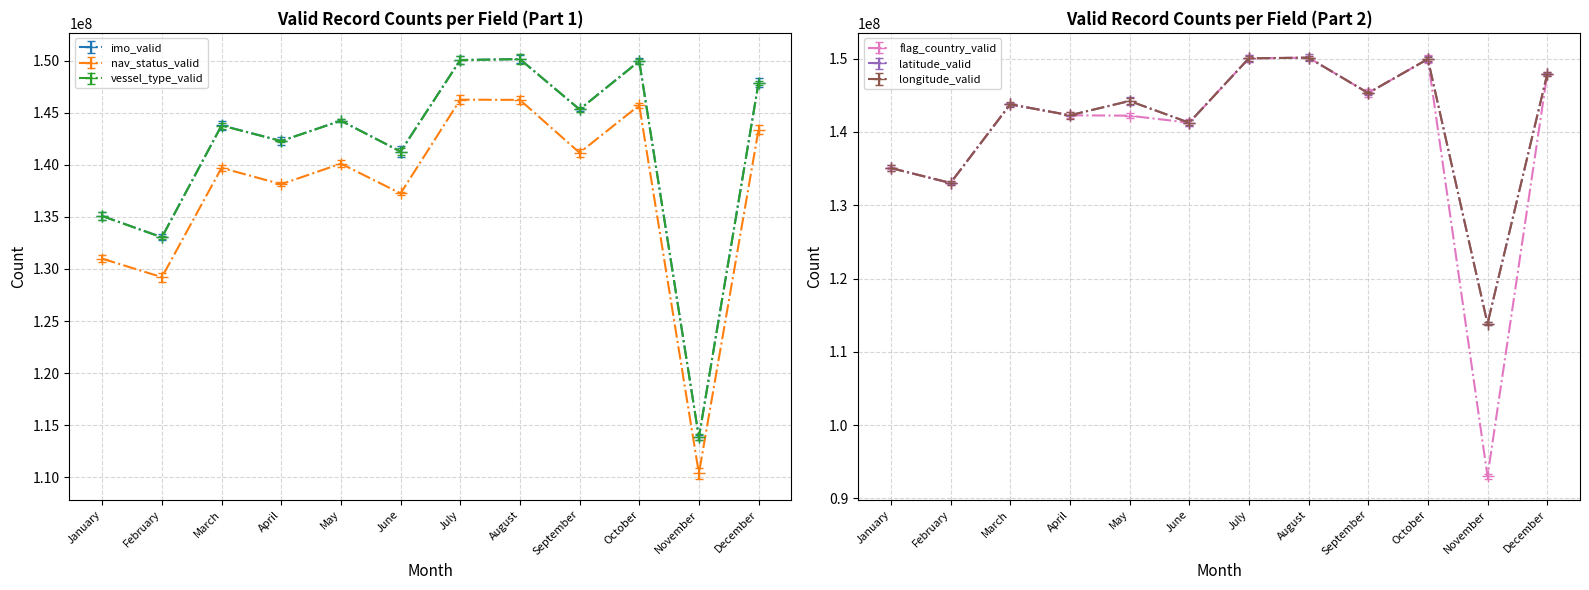

What is the difference between the maximum and minimum values in the vessel_type_valid series?

36304812